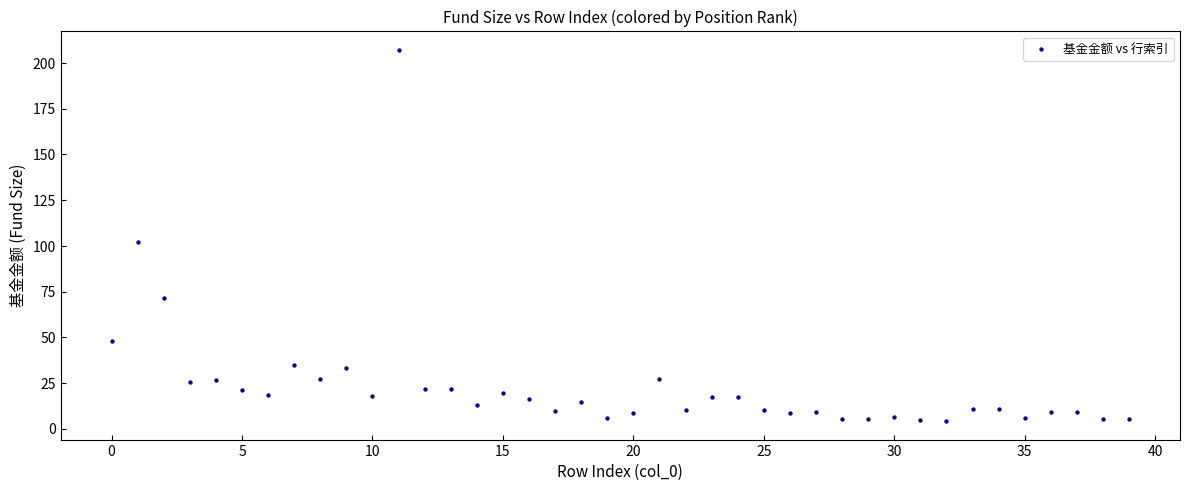

What Y value in the scatter plot is closest to 105?

102.1